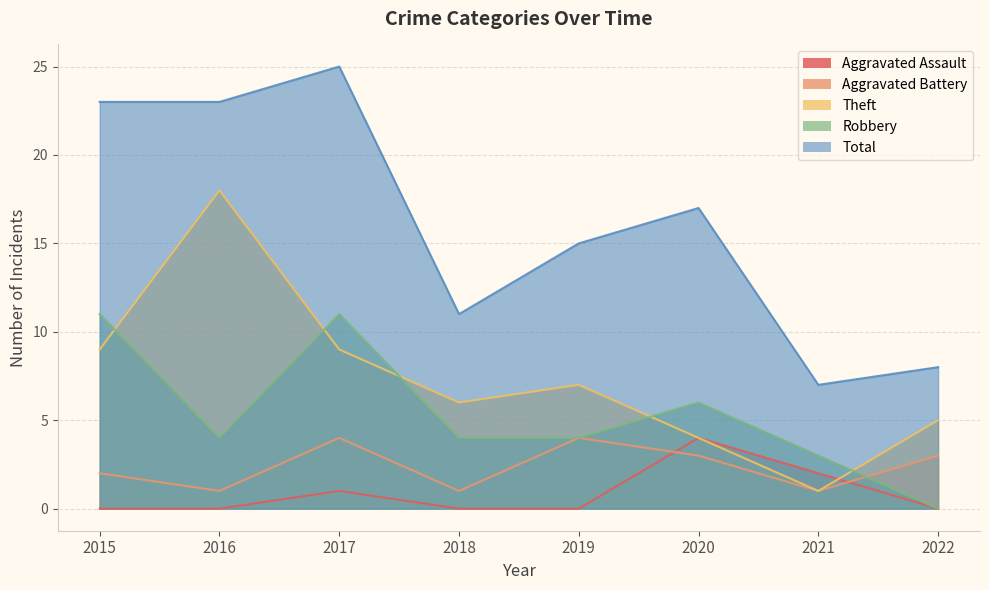

What is the greatest value displayed?

25